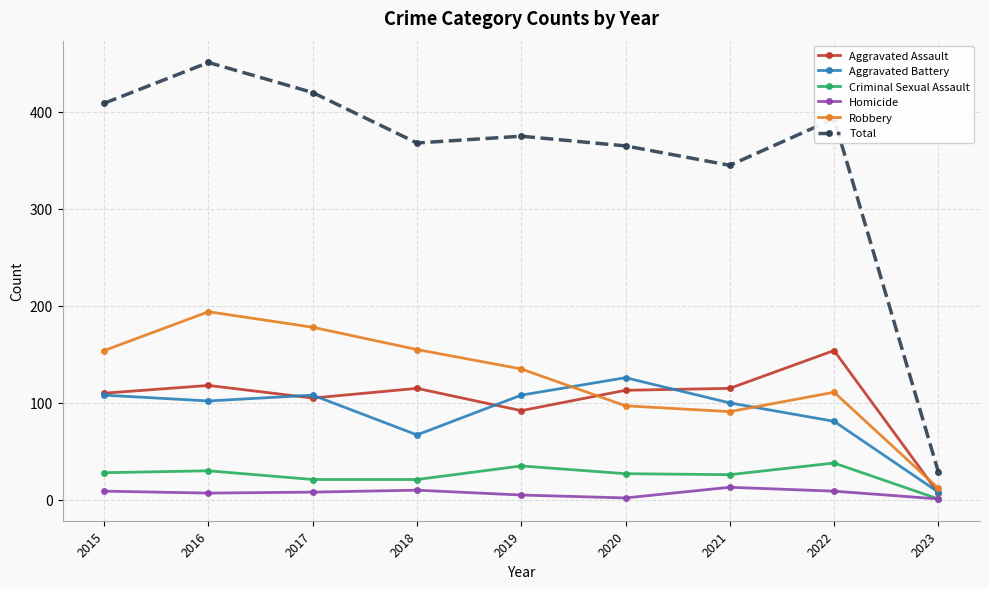

Is this an area chart (filled region under the line)?

No